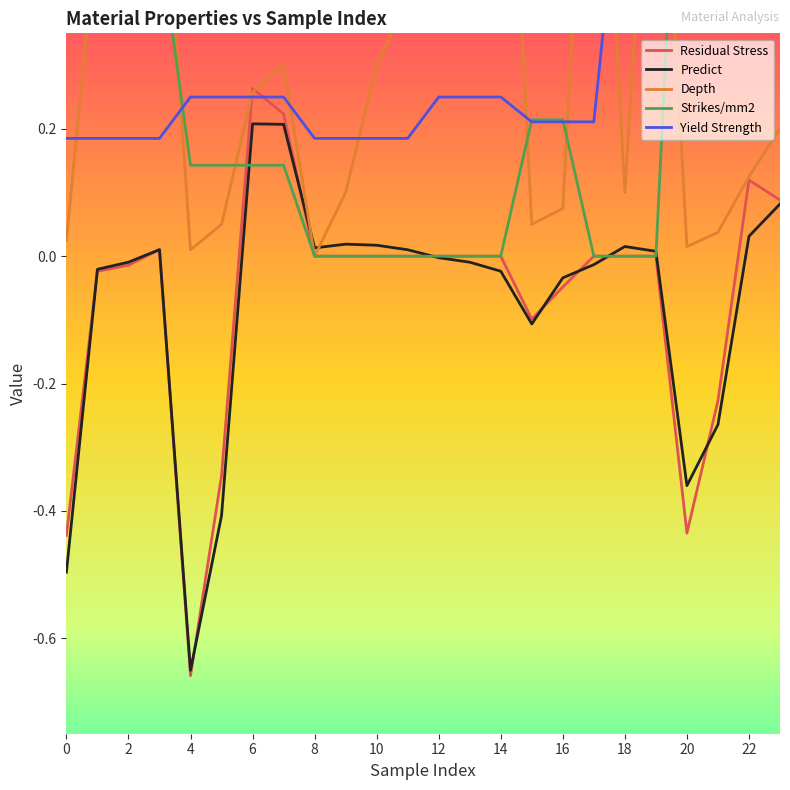

Which series has the largest range (max minus min)?

Depth